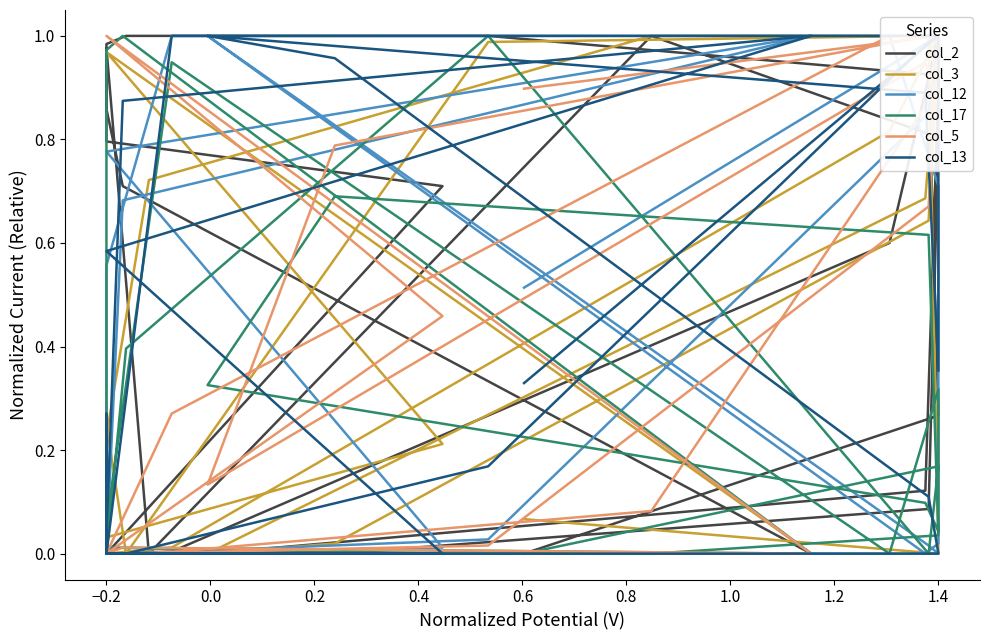

What is the maximum value shown in the chart?

1.0